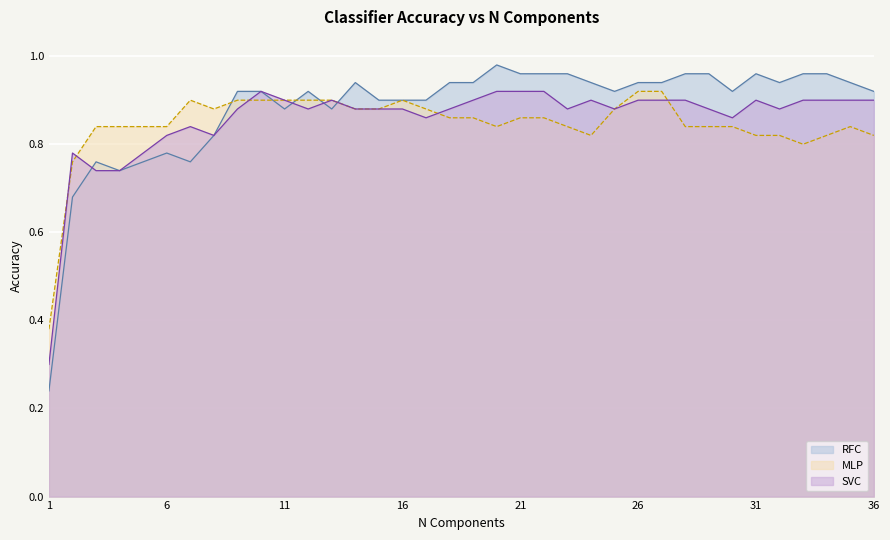

At which category is the sum across all series the highest?

26